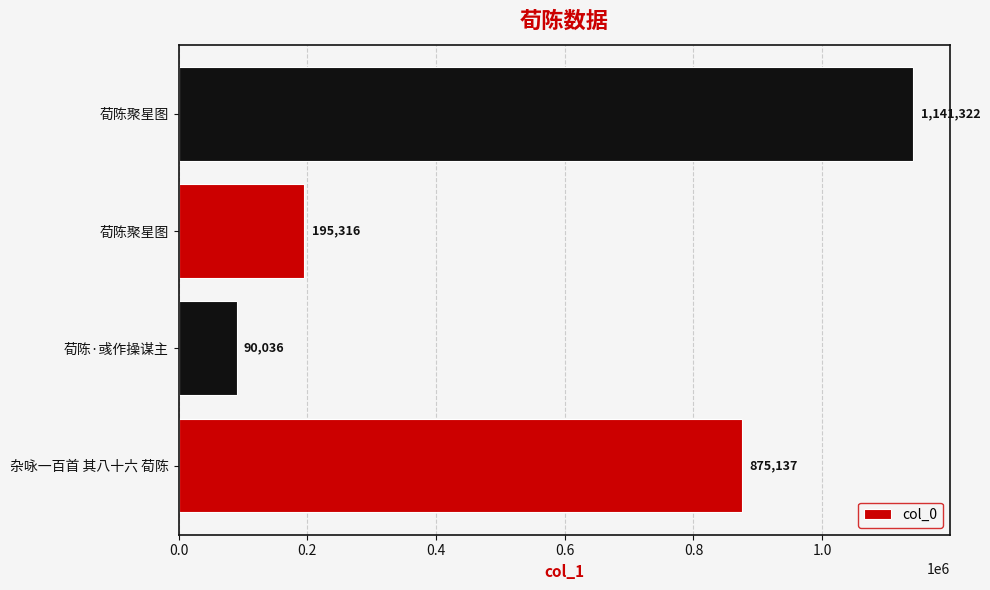

Are the bars horizontal?

Yes